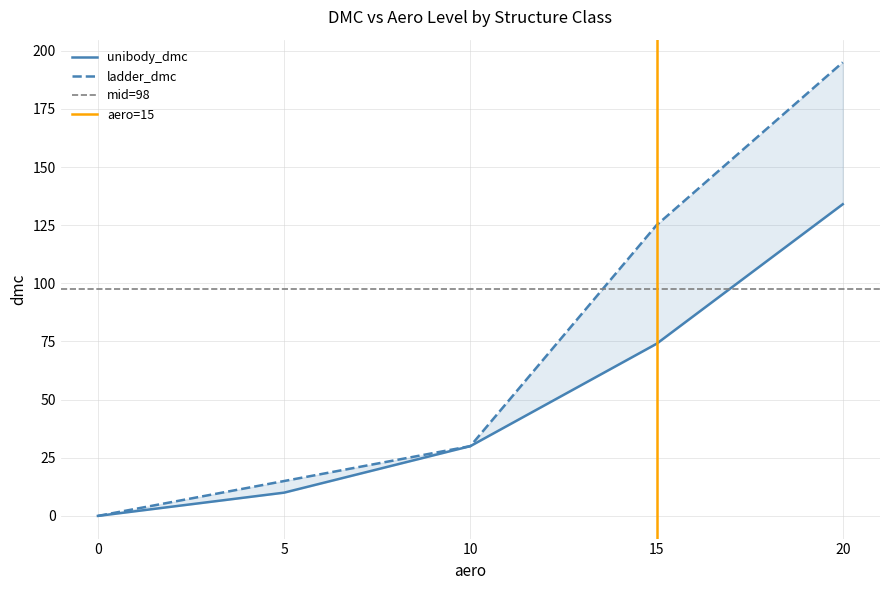

Reading right to left, what are all the values shown in this chart?

unibody_dmc: 20=134	15=74	10=30	5=10	0=0
ladder_dmc: 20=195	15=125	10=30	5=15	0=0